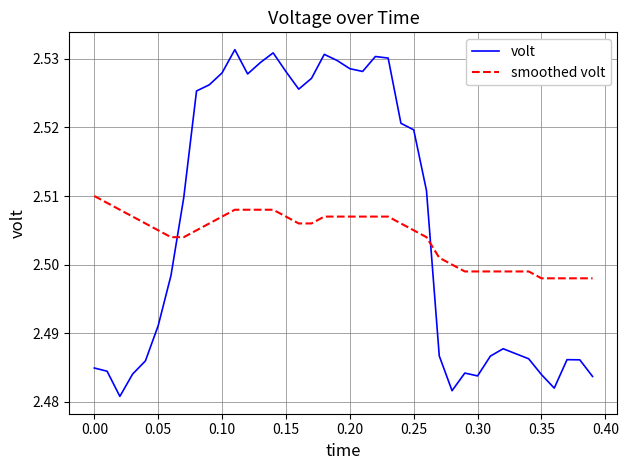

Does the chart display data point markers on the line(s)?

No